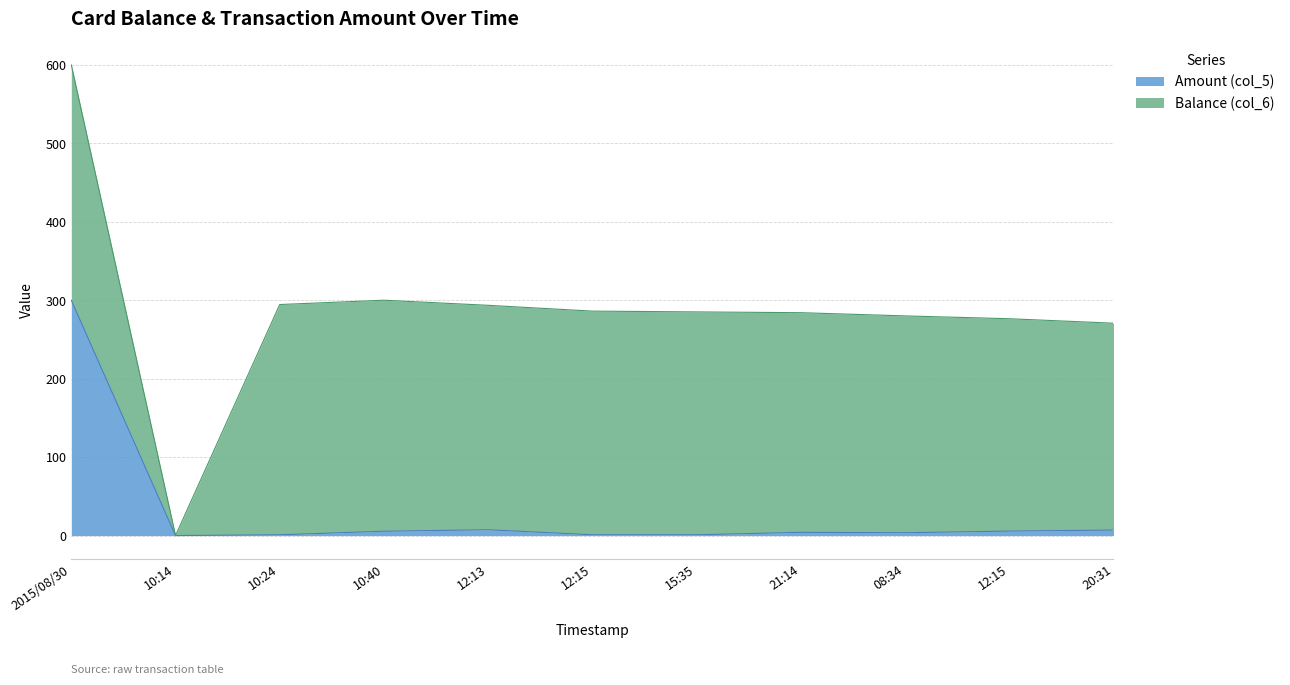

At which label is the value closest to 150?

12:13